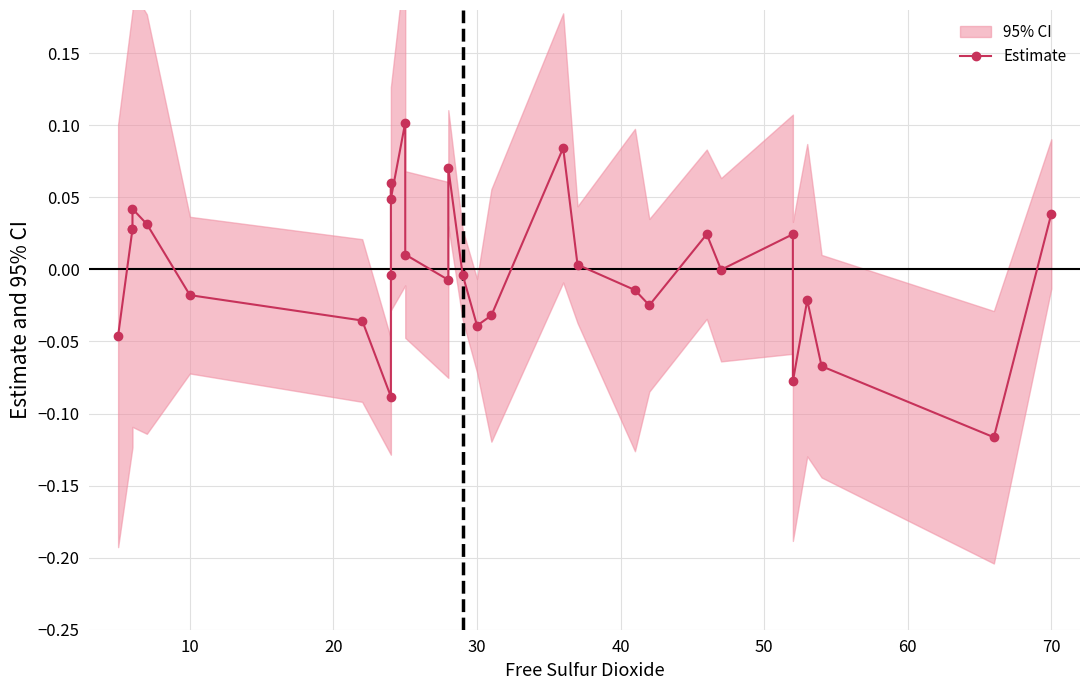

What is the minimum value shown in the chart?

-0.1